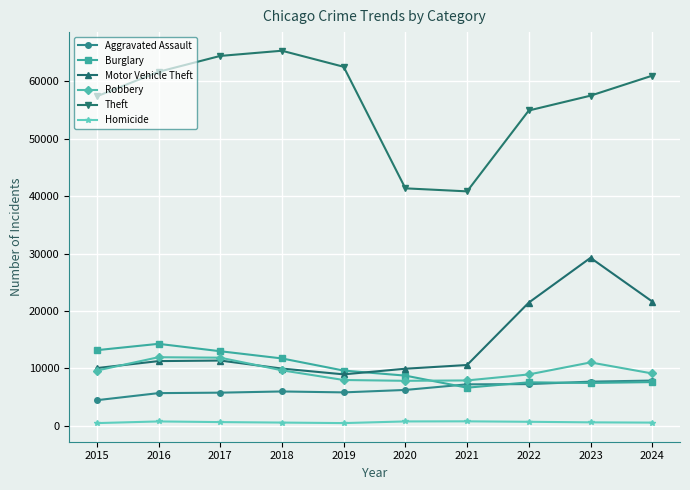

The value of Robbery at 2017 is 6850. True or false?

False